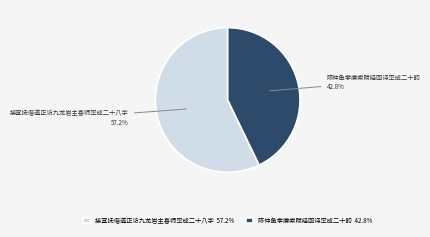

Approximately how many times larger is the value at 接宣抚偕道正访九龙岩主喜师率成二十八字 compared to 陈仲鱼孝廉索赋经函诗率成二十韵?

1.3